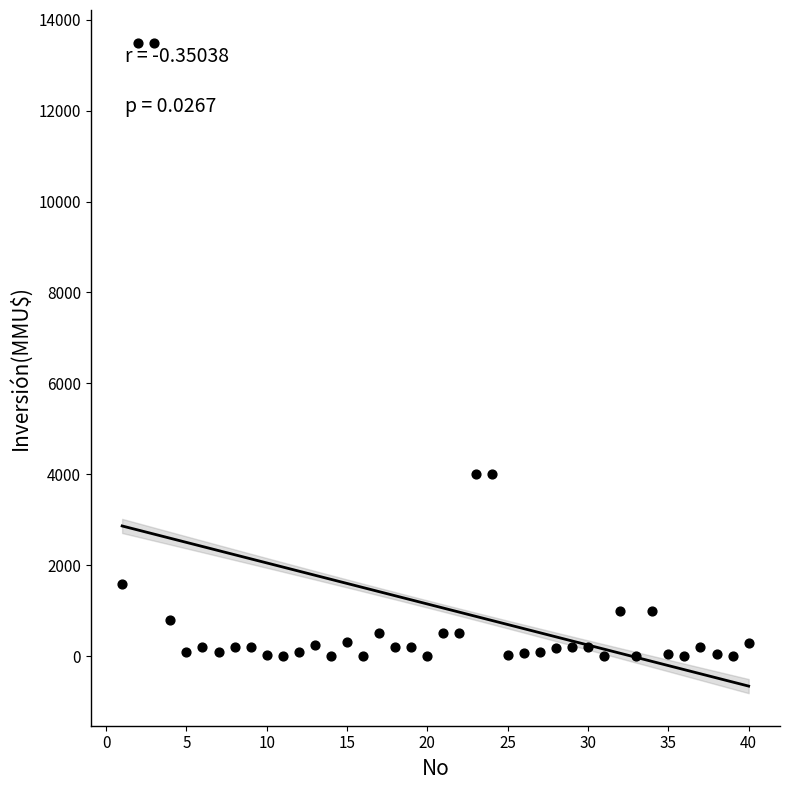

What is the range of Y values (max minus min)?

13500